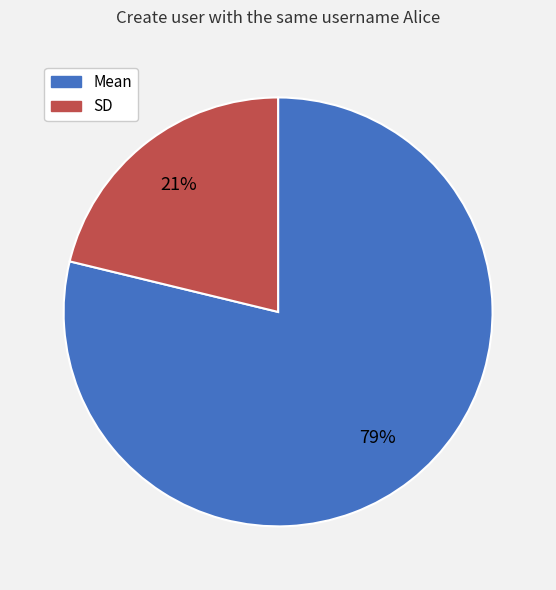

Which slice is the smallest?

SD